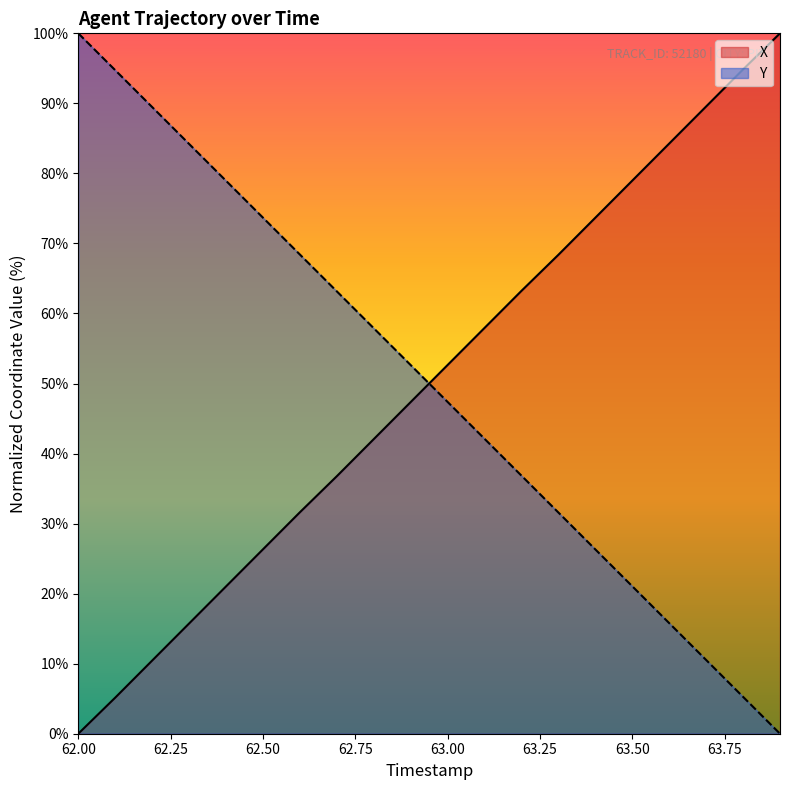

Reading right to left, what are all the values shown in this chart?

X: 100.0	94.8	89.6	84.3	79.0	73.7	68.4	63.2	57.9	52.6	47.4	42.1	36.8	31.6	26.3	21.0	15.7	10.4	5.2	0.0
Y: 0.0	5.3	10.5	15.8	21.1	26.3	31.6	36.8	42.1	47.4	52.6	57.9	63.2	68.4	73.7	79.0	84.2	89.5	94.7	100.0